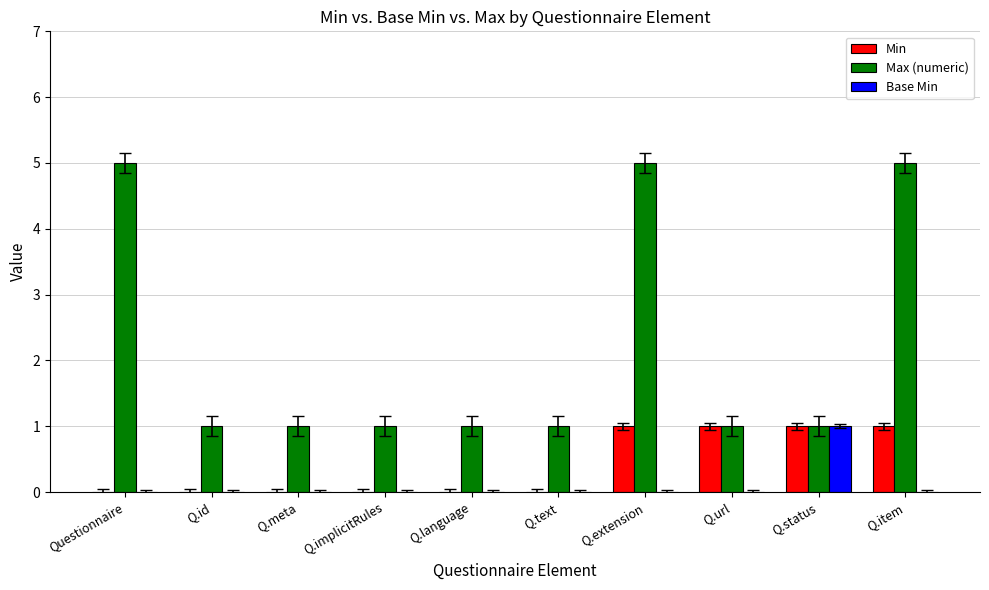

Which series has the largest total across all categories?

Max (numeric)